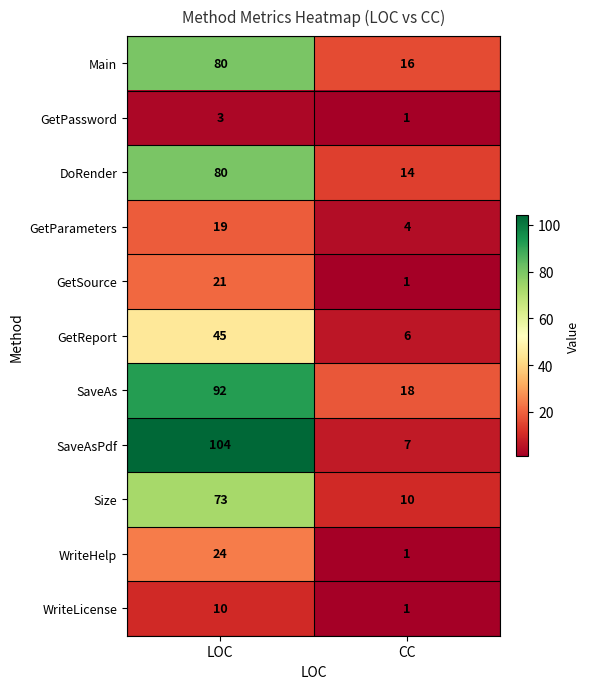

Which series has the widest spread of values?

SaveAsPdf